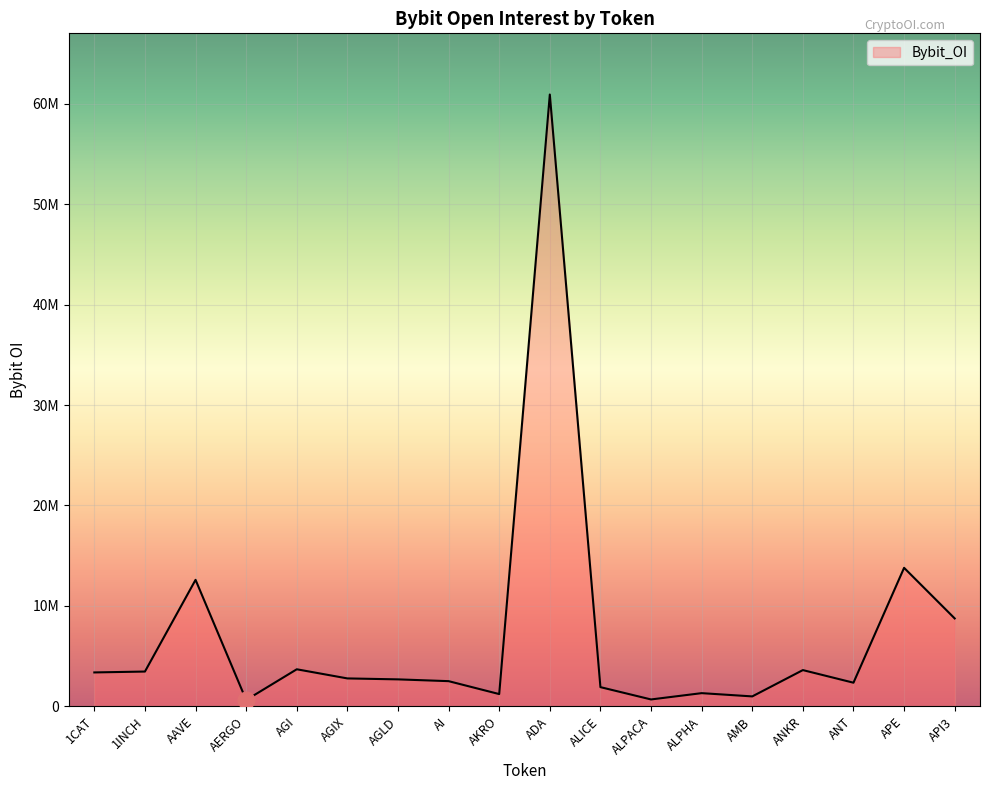

Which label corresponds to the largest value in the chart?

ADA